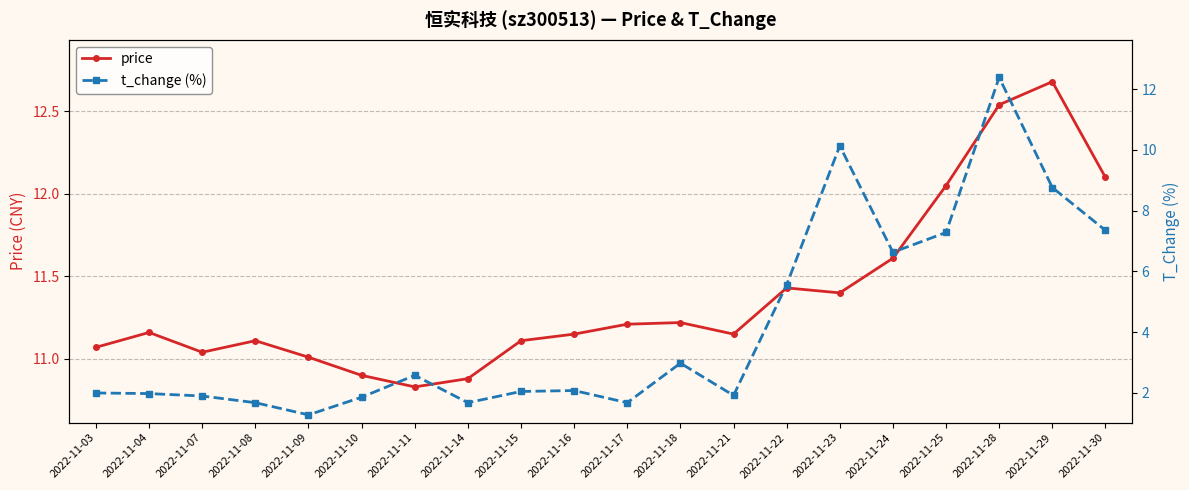

What is the difference between the highest and lowest values at 2022-11-09?

9.7